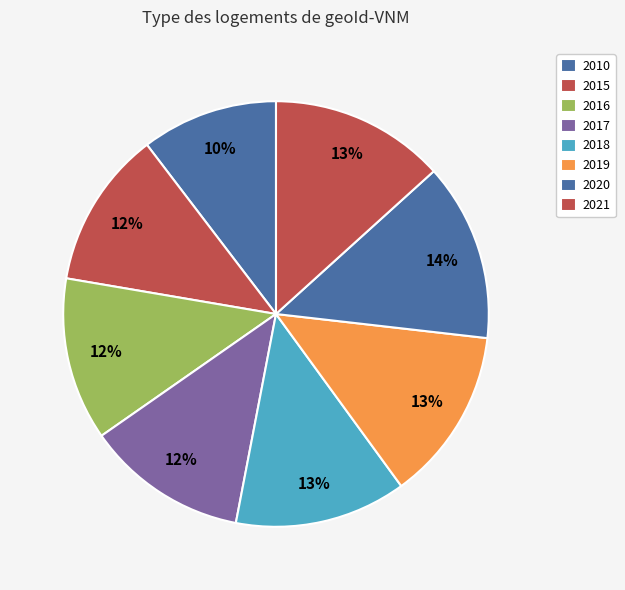

How many slices are in this pie chart?

8